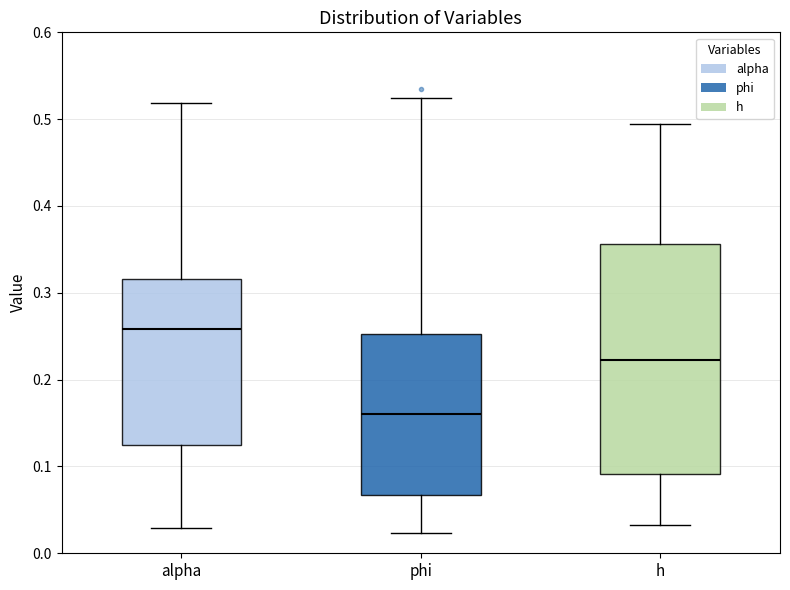

Reading left to right, read every box against the y-axis: the position of its median line, the range the box covers, and the ends of its whiskers. The values are not printed on the chart, so give them approximately, as read against the axis.

alpha: median 0.26, box 0.12 to 0.32, whiskers 0.03 to 0.52
phi: median 0.16, box 0.07 to 0.25, whiskers 0.02 to 0.52
h: median 0.22, box 0.09 to 0.36, whiskers 0.03 to 0.49